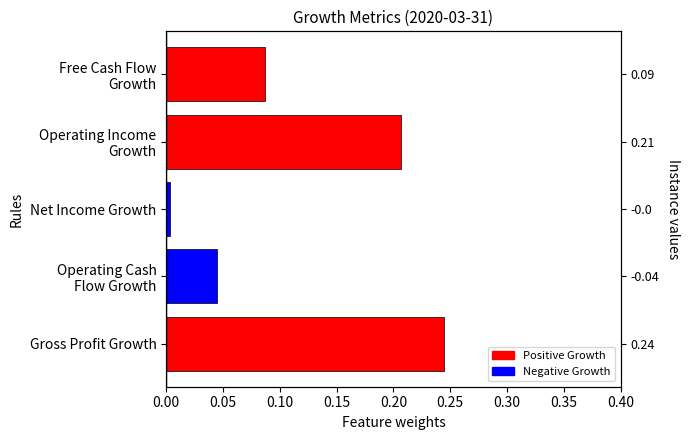

Are the bars horizontal?

Yes